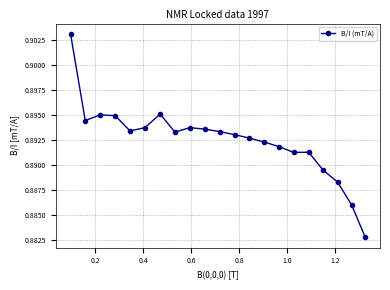

What is the sum of all values?

18.7